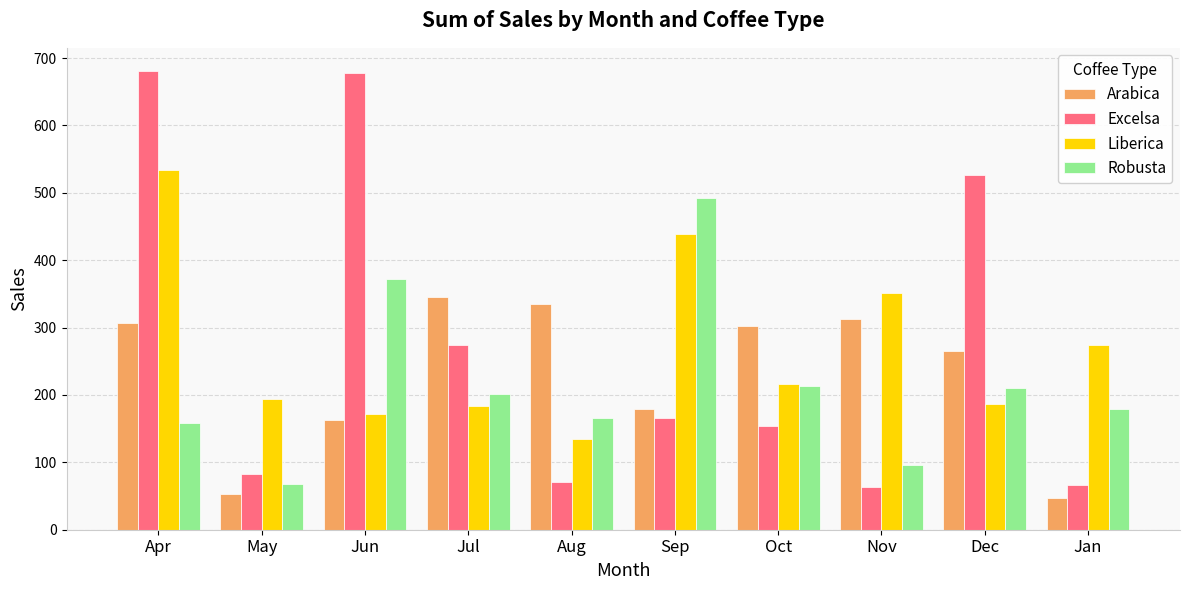

What is the difference between the Arabica values at Jan and May?

6.4